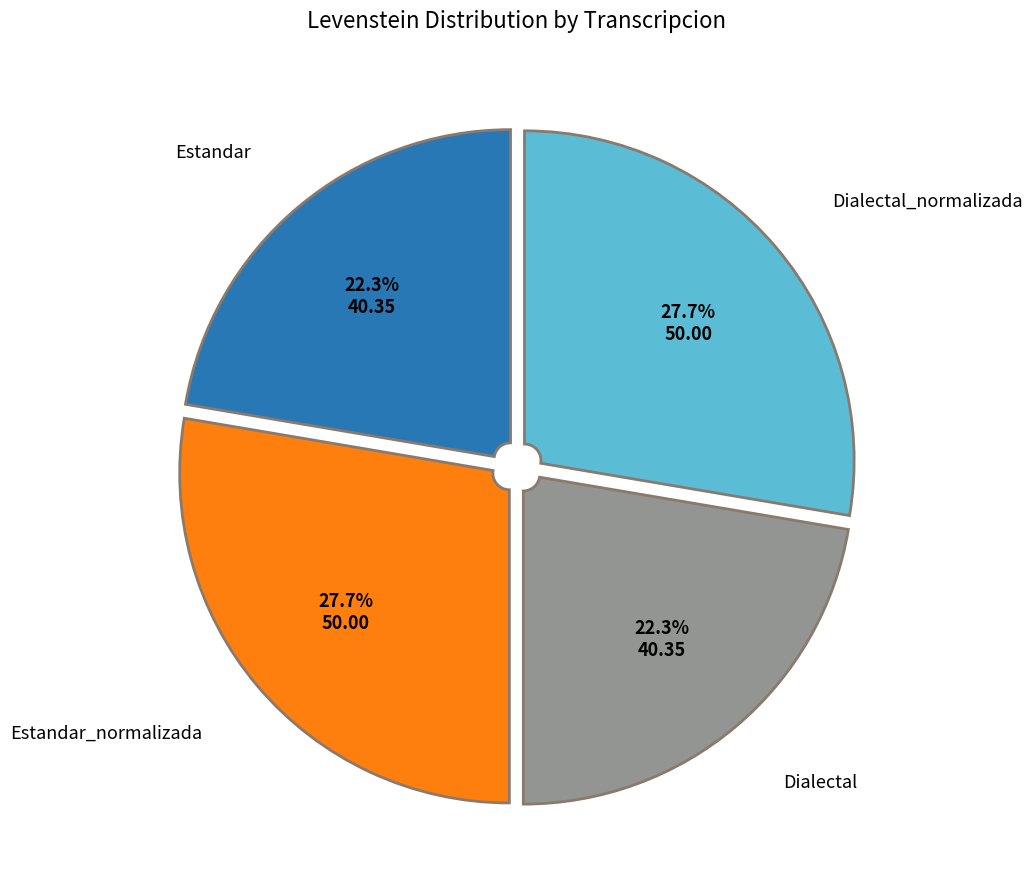

Is there a majority slice in this chart?

No